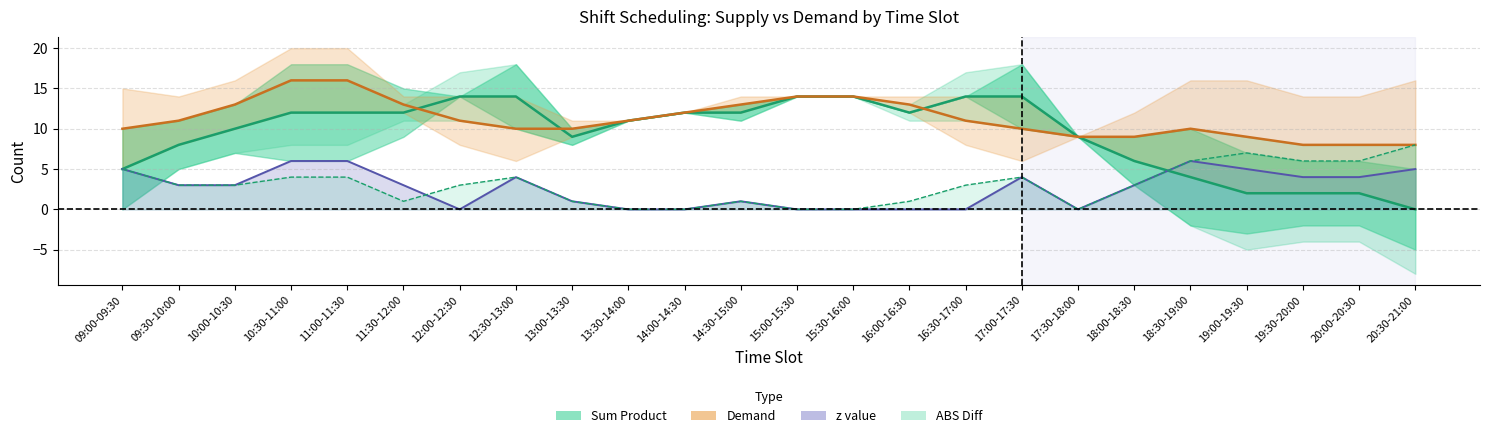

At how many categories does at least one series exceed 5?

24